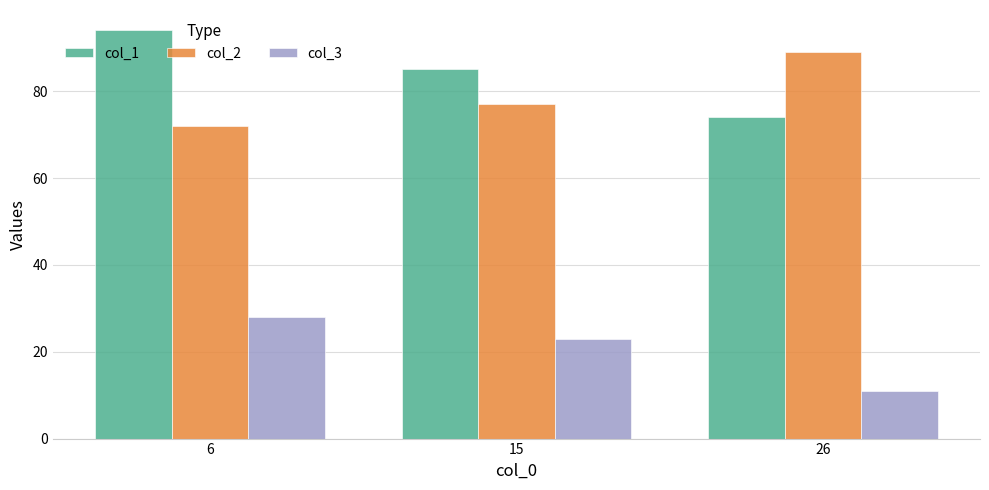

What is the maximum value for col_1?

94